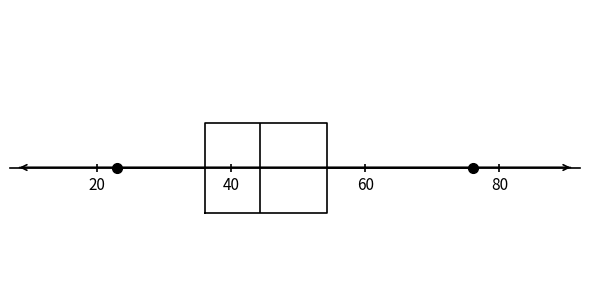

Where is the left edge of the box on the x-axis? The values are not printed on the chart, so give them approximately, as read against the axis.

36